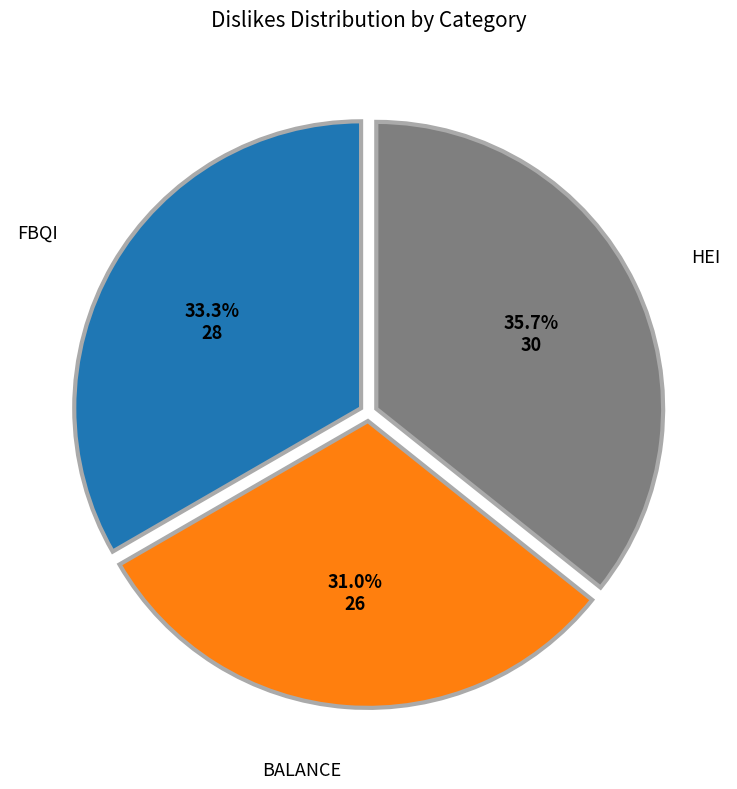

Is there any slice that represents more than half of the pie?

No